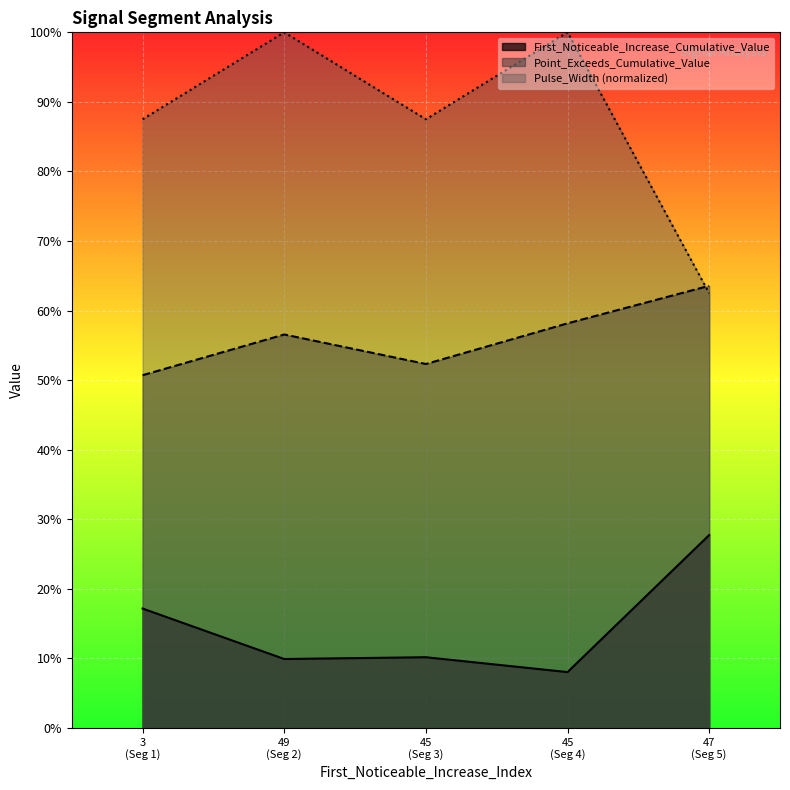

Does the chart display data point markers on the line(s)?

No